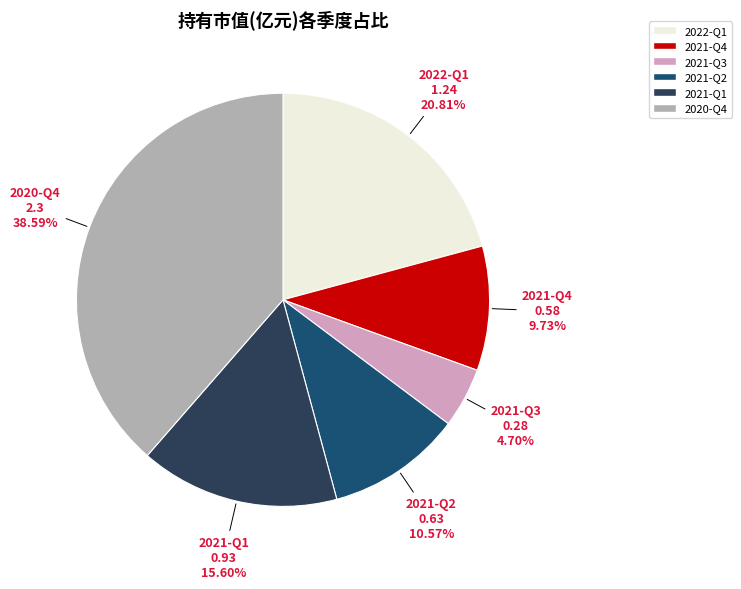

Between 2021-Q4 and 2021-Q1, which is larger?

2021-Q1